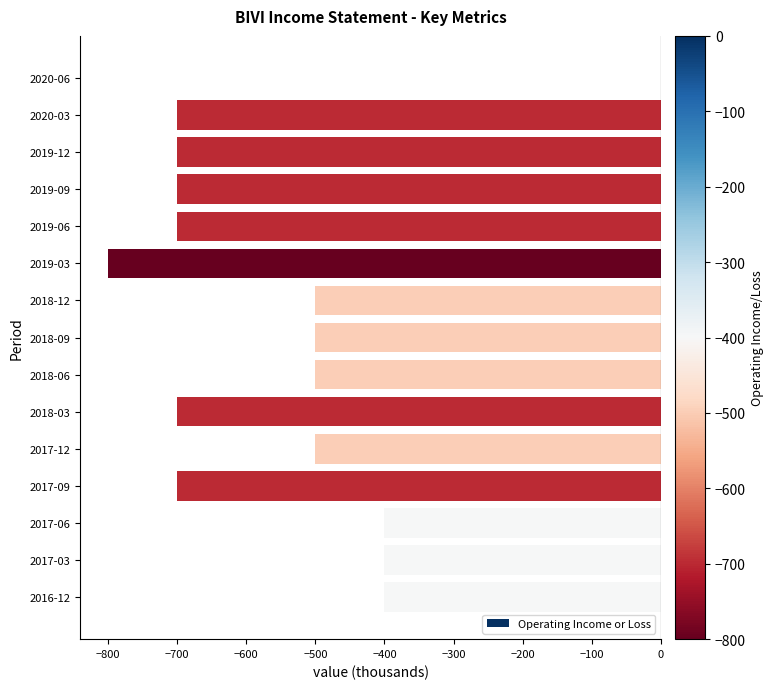

How many data points does each series have?

15